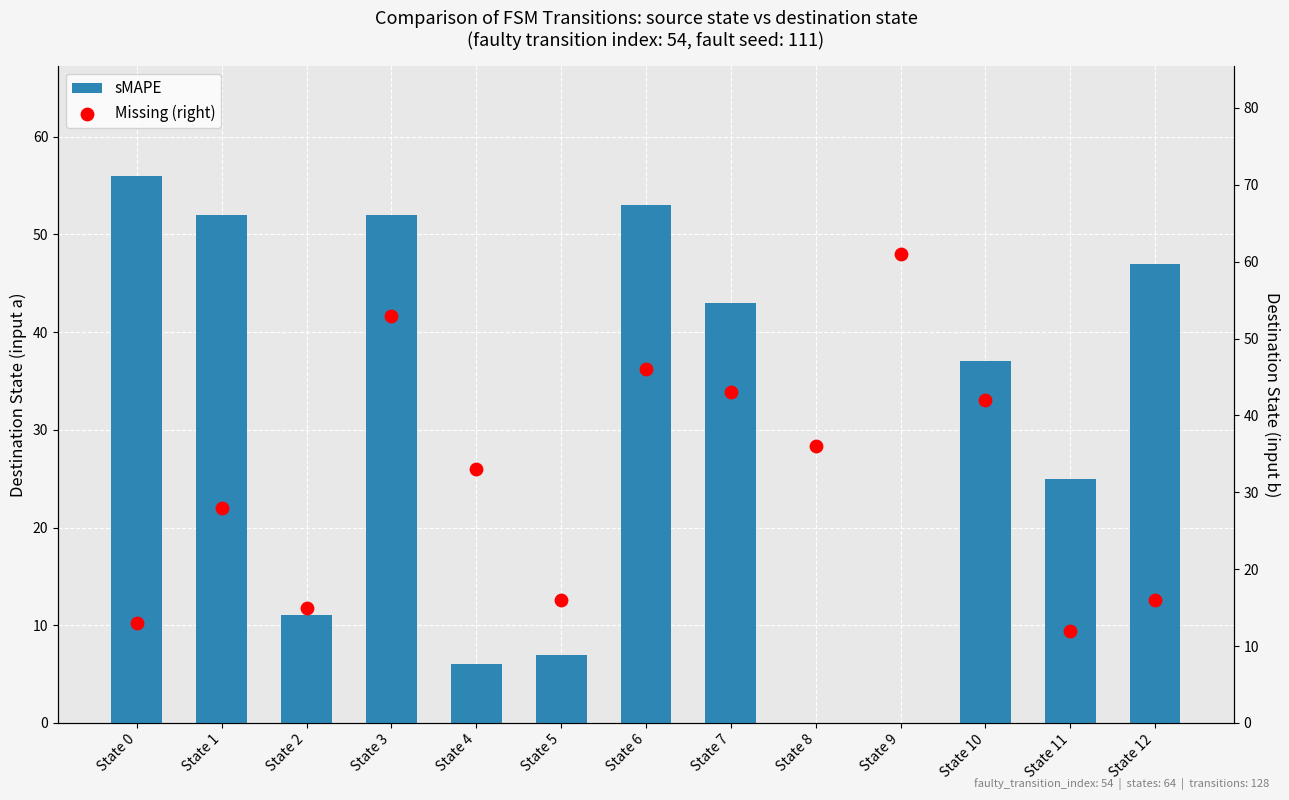

Which series contains the lowest Y value?

sMAPE